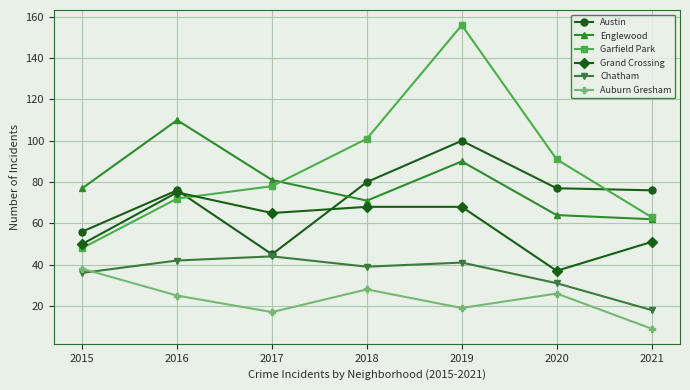

True or false: Chatham has more than 2 interior local peaks.

False